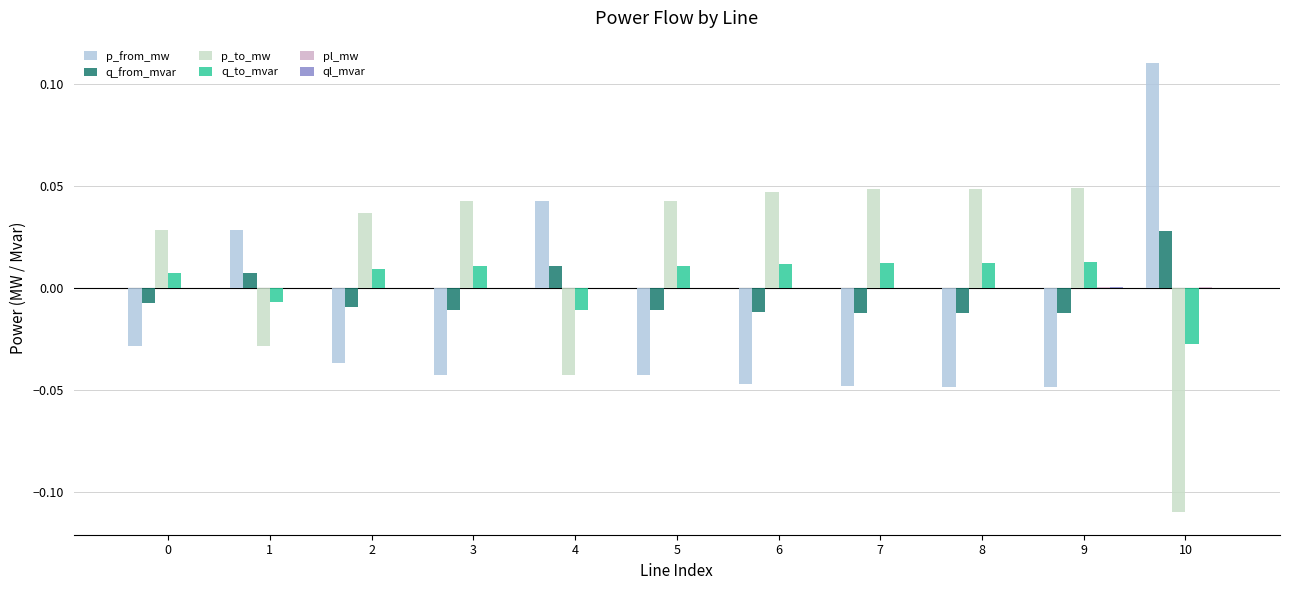

True or false: p_to_mw has a value of 0.0 at 2.

True